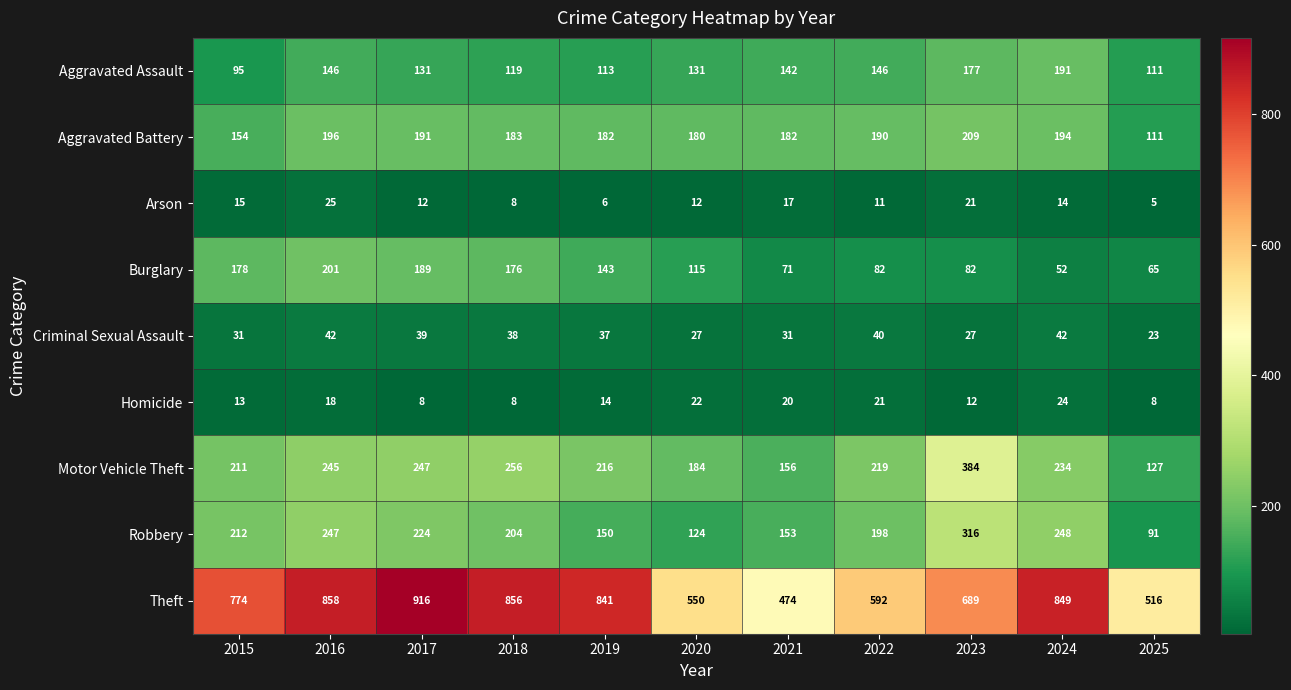

What is the sum of all Aggravated Battery values?

1972